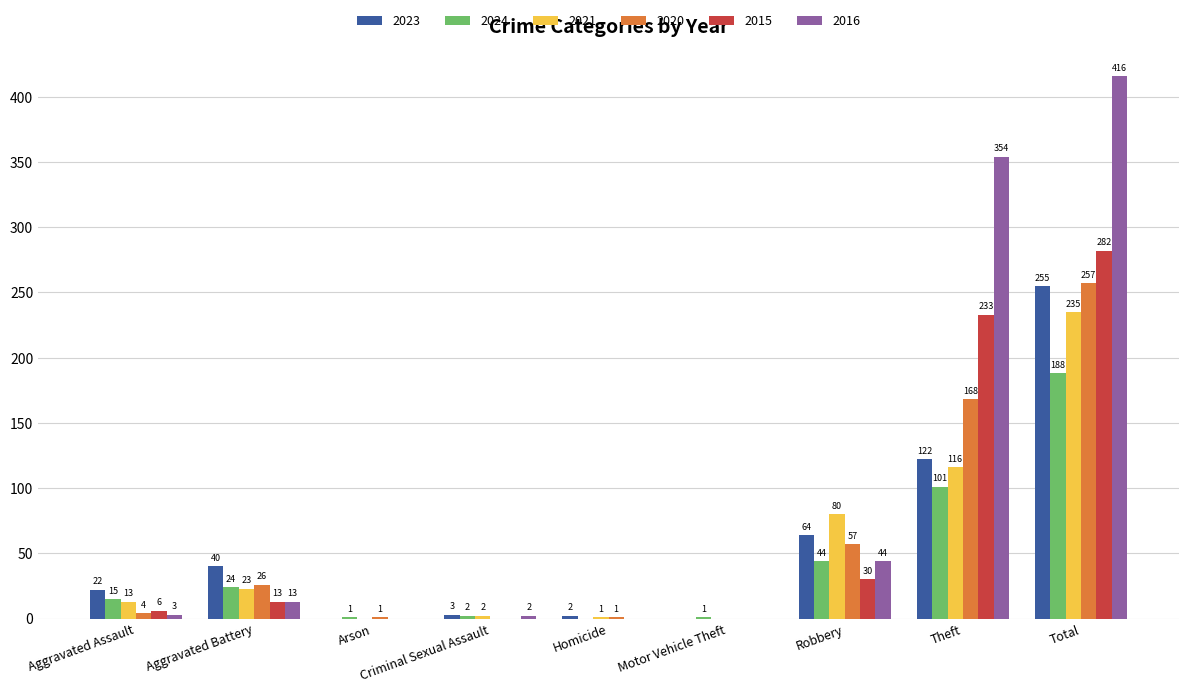

How many positive values does the 2024 series have?

8